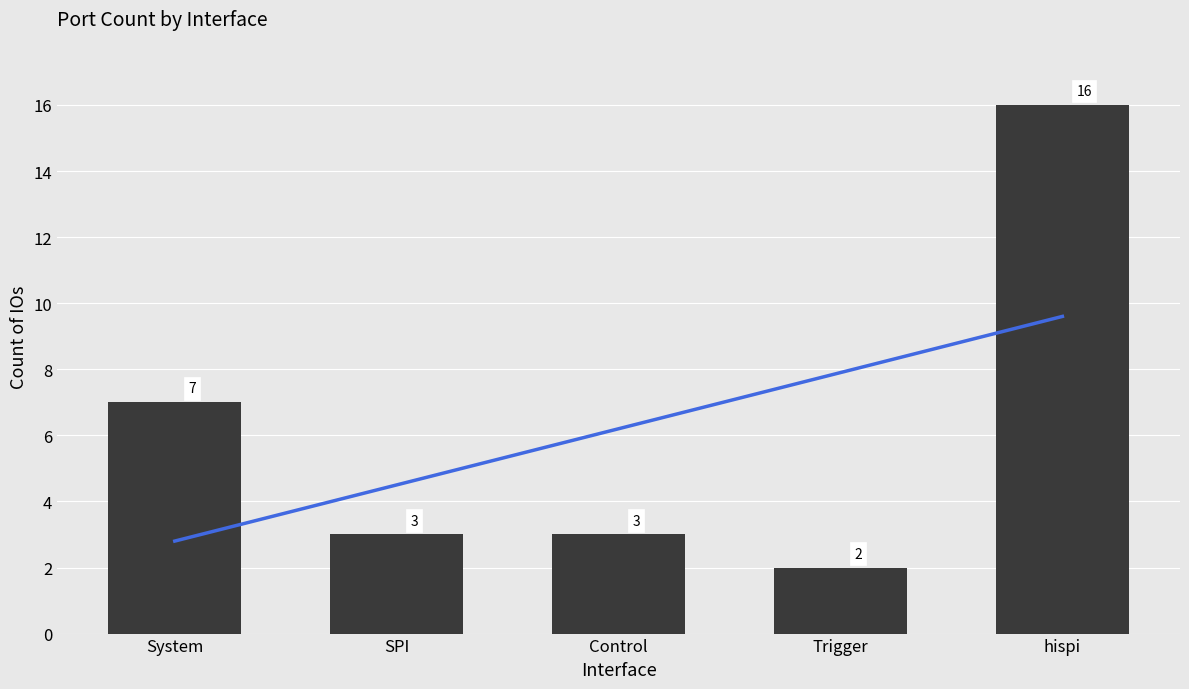

At which label is the value closest to 9?

System